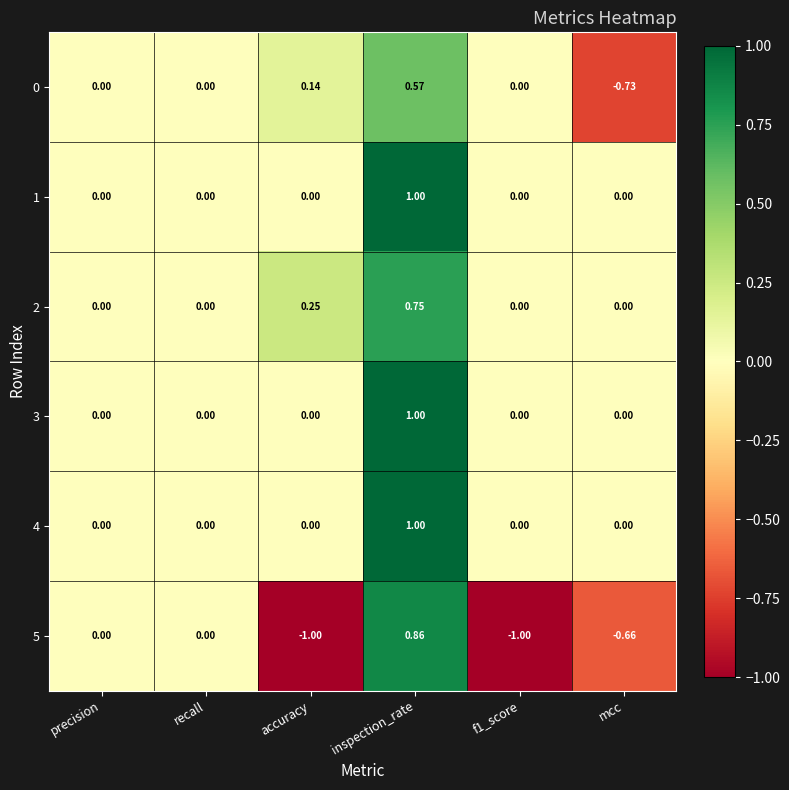

Which category has the highest value across all series?

inspection_rate